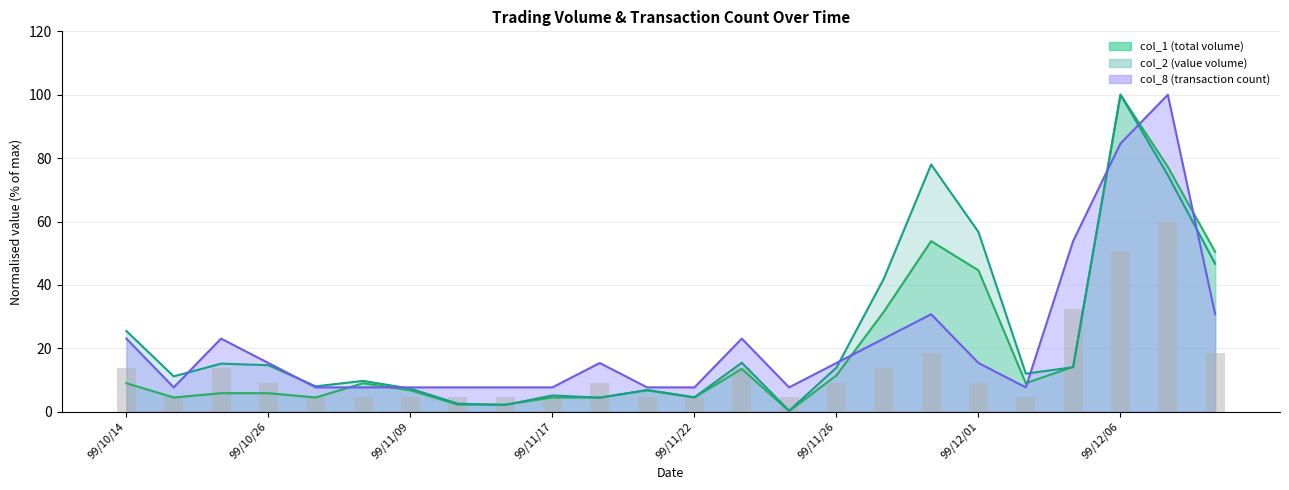

Between 99/11/12 and 99/11/30, which is larger?

99/11/30